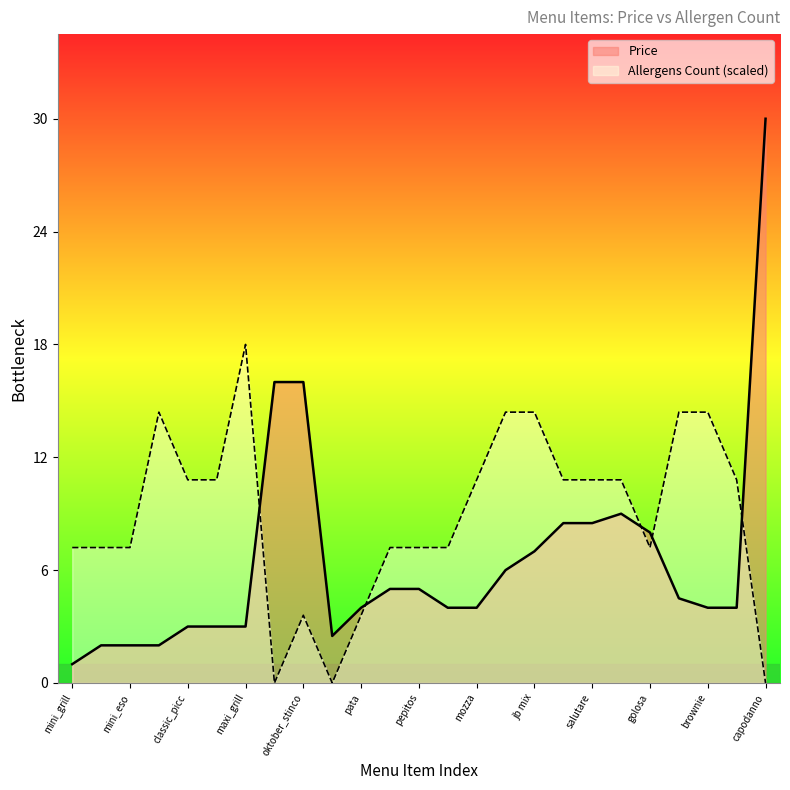

What is the total value across all series at pata?

7.6